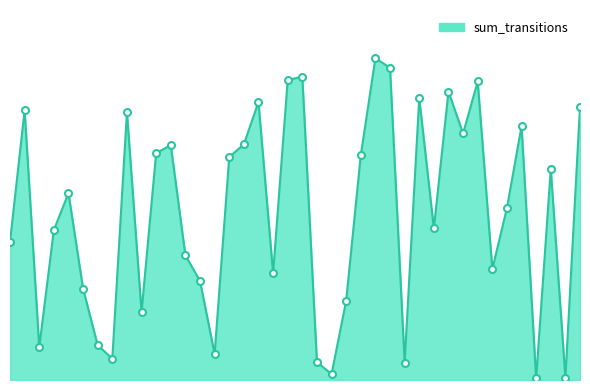

Does the chart have visible grid lines?

No